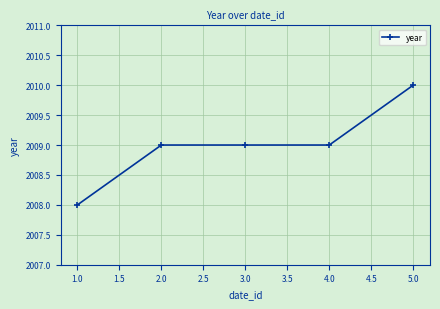

What is the label of the 4th point from the right?

2.0